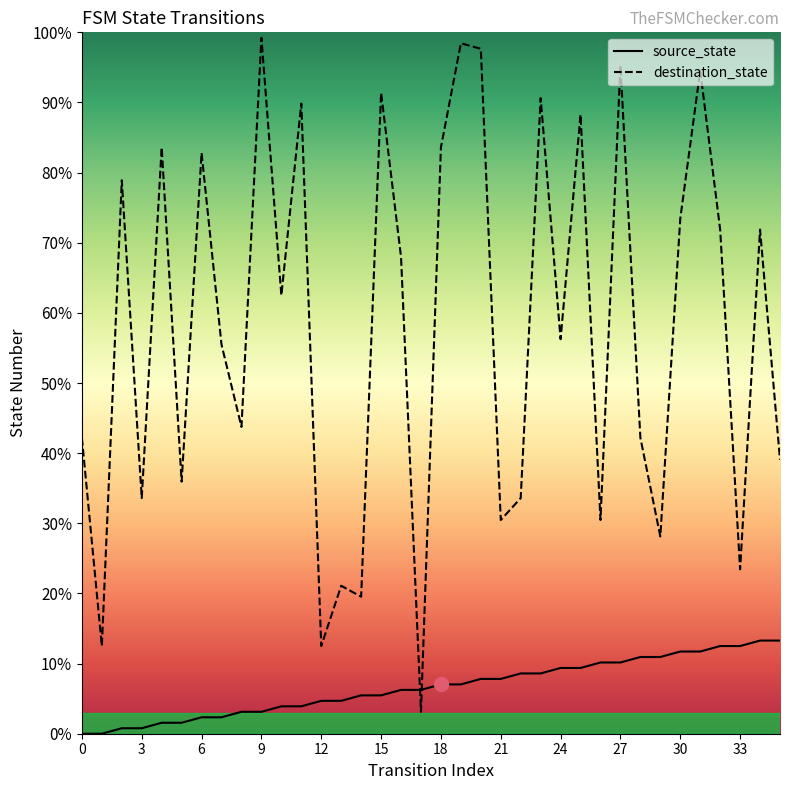

What is the greatest value displayed?

99.2